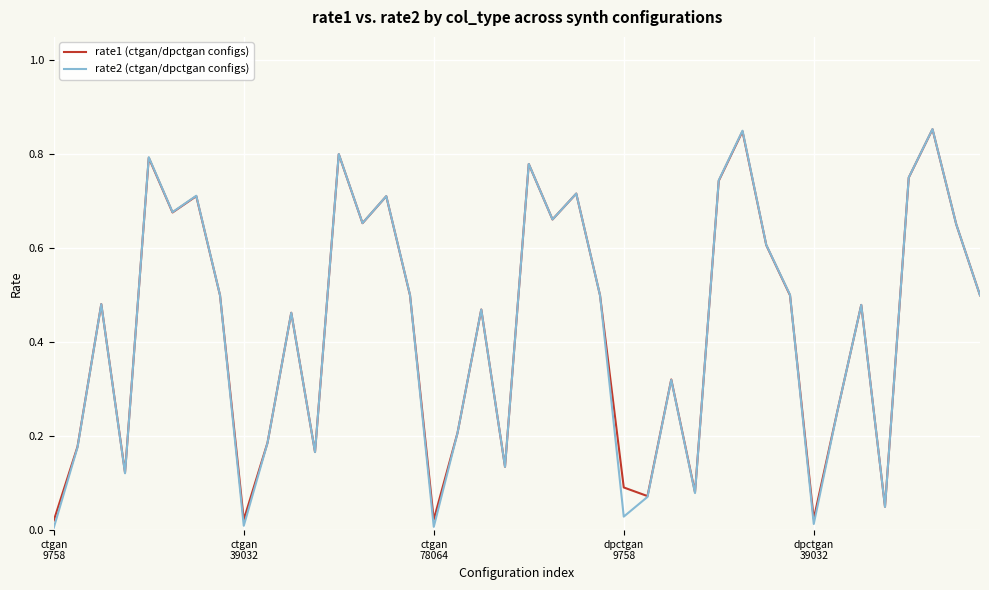

Which series has the largest range (max minus min)?

rate2 (ctgan/dpctgan configs)